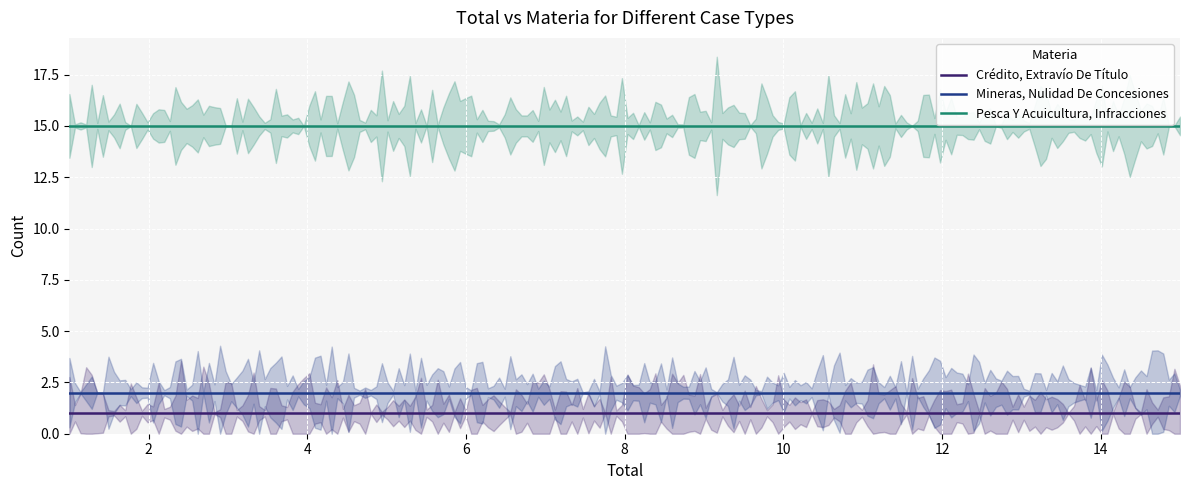

What is the difference between the highest and lowest values at 2?

14